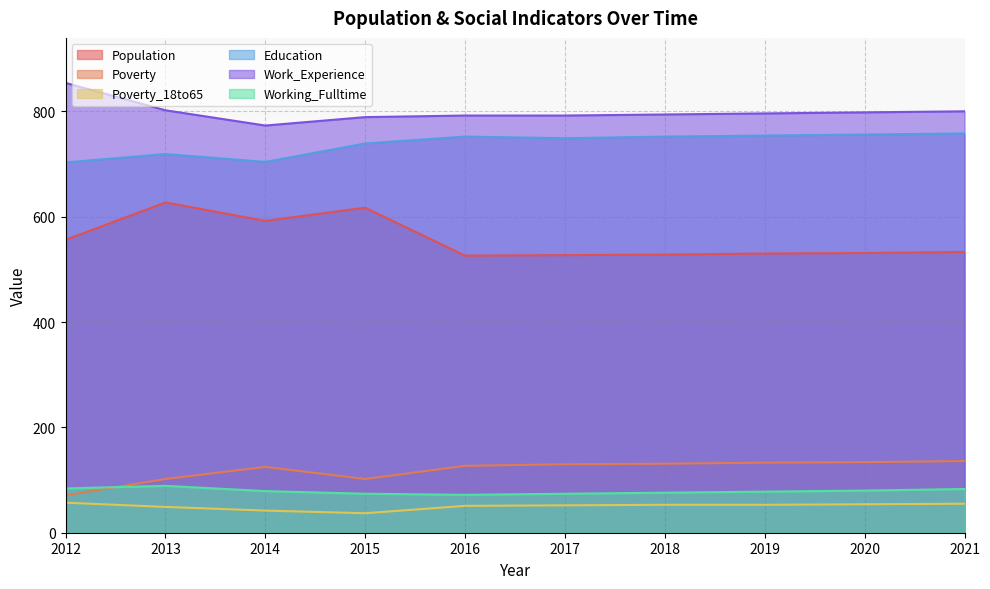

Rank the series by their maximum value, from highest to lowest.

Work_Experience, Education, Population, Poverty, Working_Fulltime, Poverty_18to65